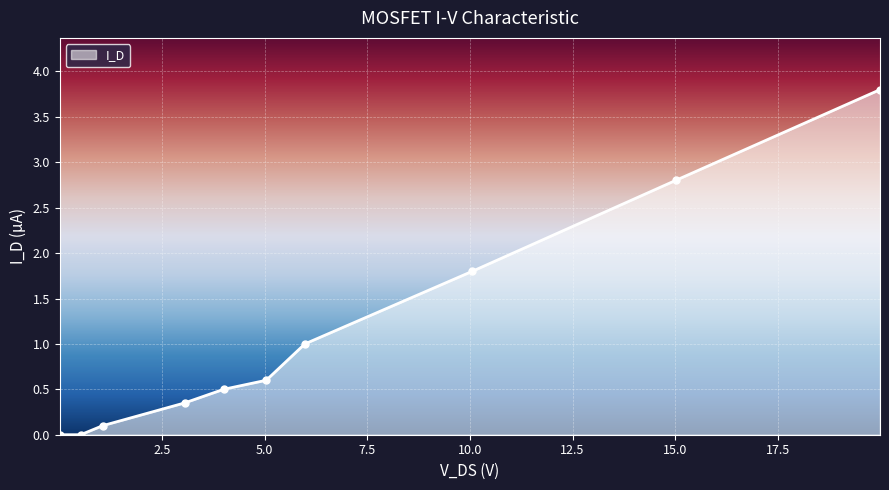

What is the difference between the second highest and minimum values?

2.8